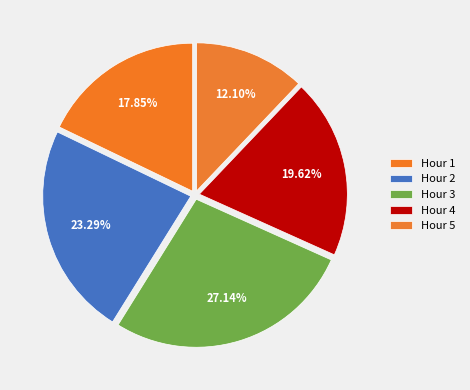

What portion of the pie excludes Hour 1?

82.1%